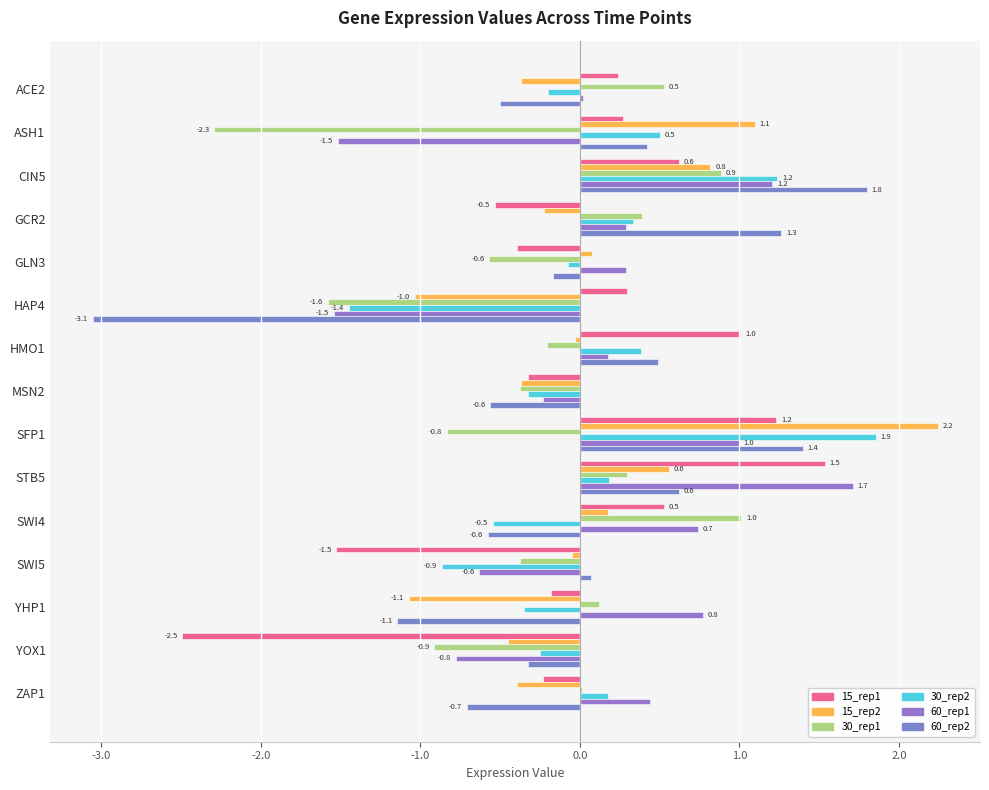

Reading right to left, what are all the values shown in this chart?

15_rep1: -0.2	-2.5	-0.2	-1.5	0.5	1.5	1.2	-0.3	1.0	0.3	-0.4	-0.5	0.6	0.3	0.2
15_rep2: -0.4	-0.5	-1.1	-0.0	0.2	0.6	2.2	-0.4	-0.0	-1.0	0.1	-0.2	0.8	1.1	-0.4
30_rep1: 0.0	-0.9	0.1	-0.4	1.0	0.3	-0.8	-0.4	-0.2	-1.6	-0.6	0.4	0.9	-2.3	0.5
30_rep2: 0.2	-0.2	-0.4	-0.9	-0.5	0.2	1.9	-0.3	0.4	-1.4	-0.1	0.3	1.2	0.5	-0.2
60_rep1: 0.4	-0.8	0.8	-0.6	0.7	1.7	1.0	-0.2	0.2	-1.5	0.3	0.3	1.2	-1.5	0.0
60_rep2: -0.7	-0.3	-1.1	0.1	-0.6	0.6	1.4	-0.6	0.5	-3.1	-0.2	1.3	1.8	0.4	-0.5